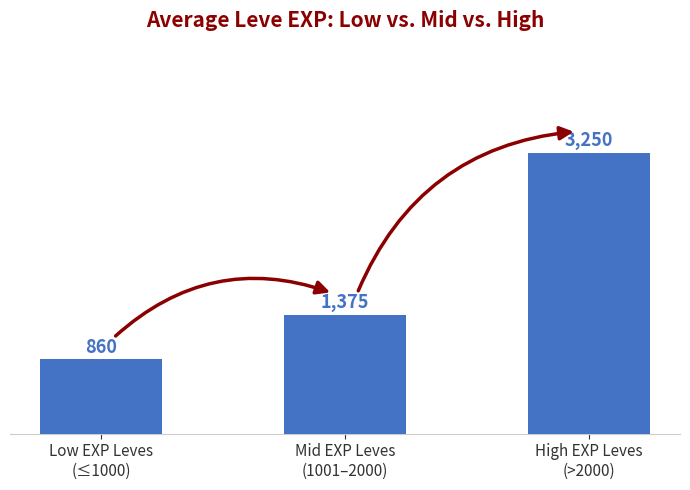

Count the number of categories in the chart.

3